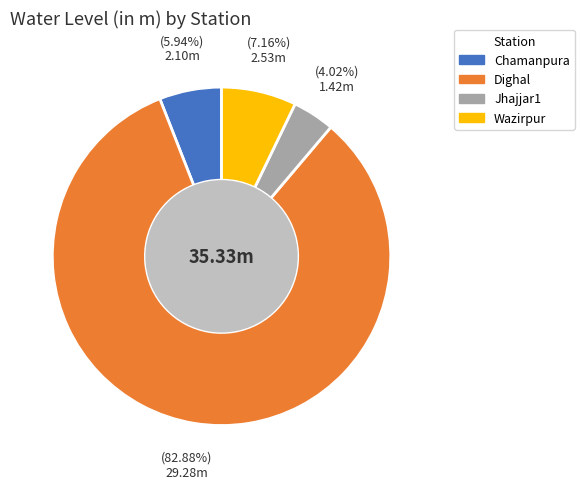

What is the majority slice?

Dighal